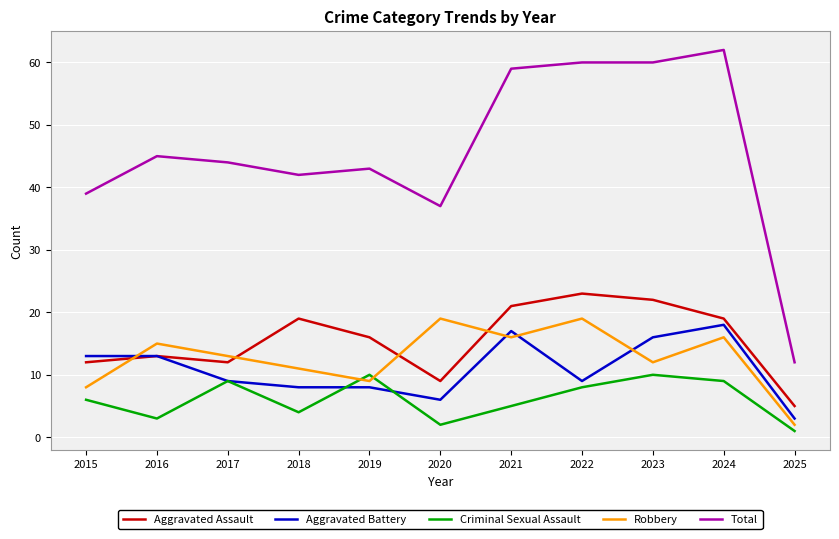

What is the difference between the Total values at 2020 and 2017?

7